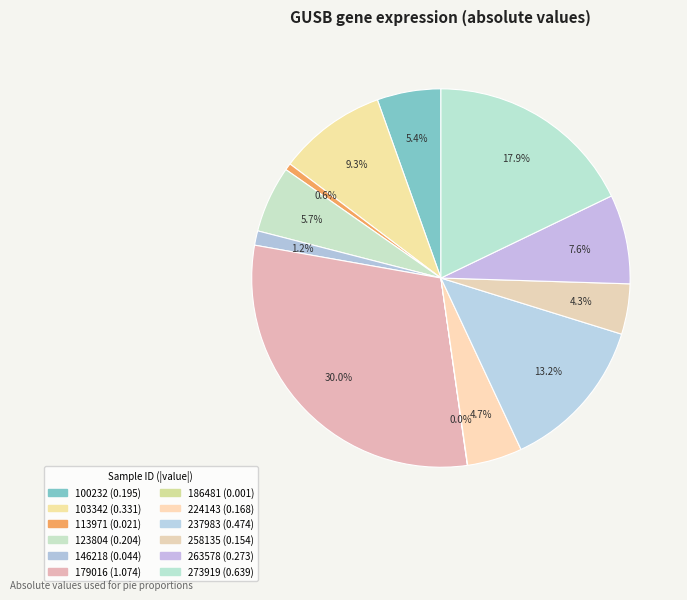

Is it true that 100232 is 5% of the pie?

True